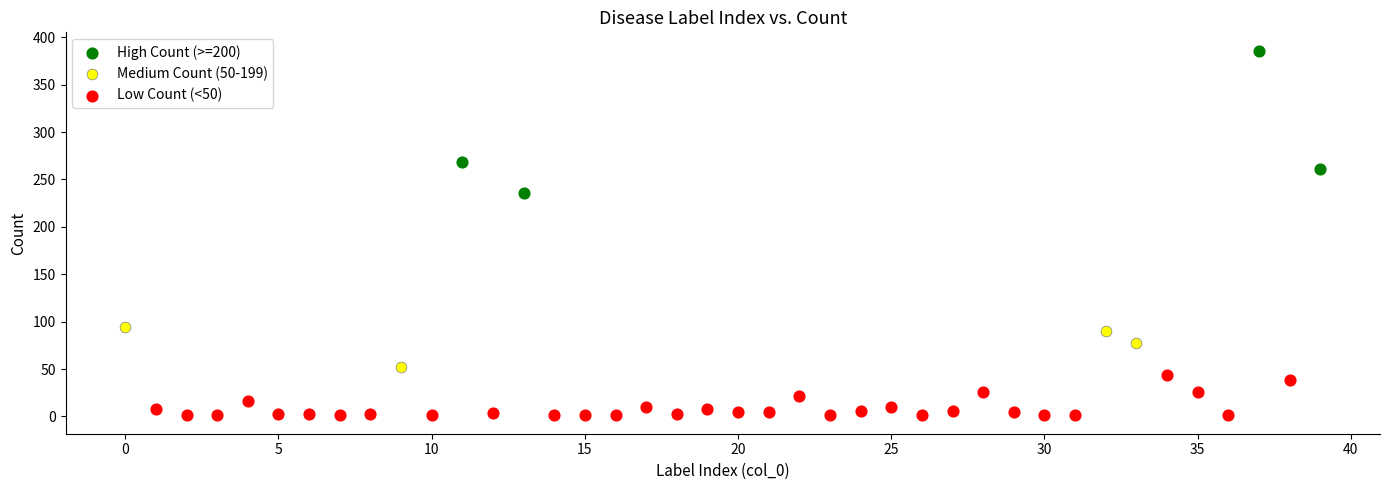

Which series reaches the maximum Y coordinate?

High Count (>=200)